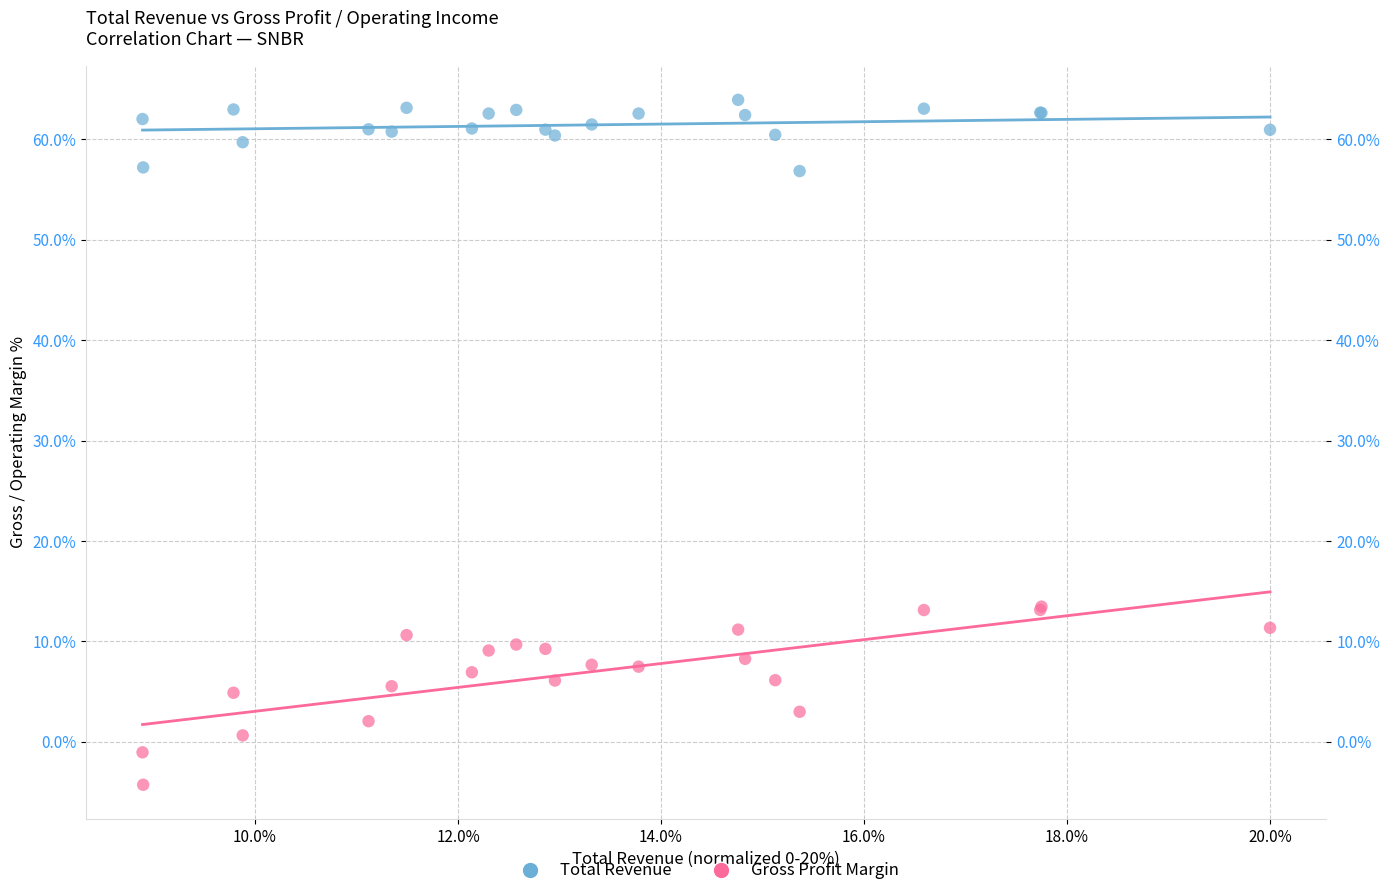

Which series reaches the maximum Y coordinate?

Total Revenue